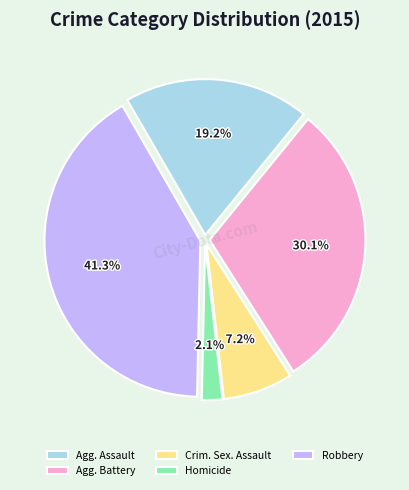

Which has a higher value, Agg. Battery or Agg. Assault?

Agg. Battery